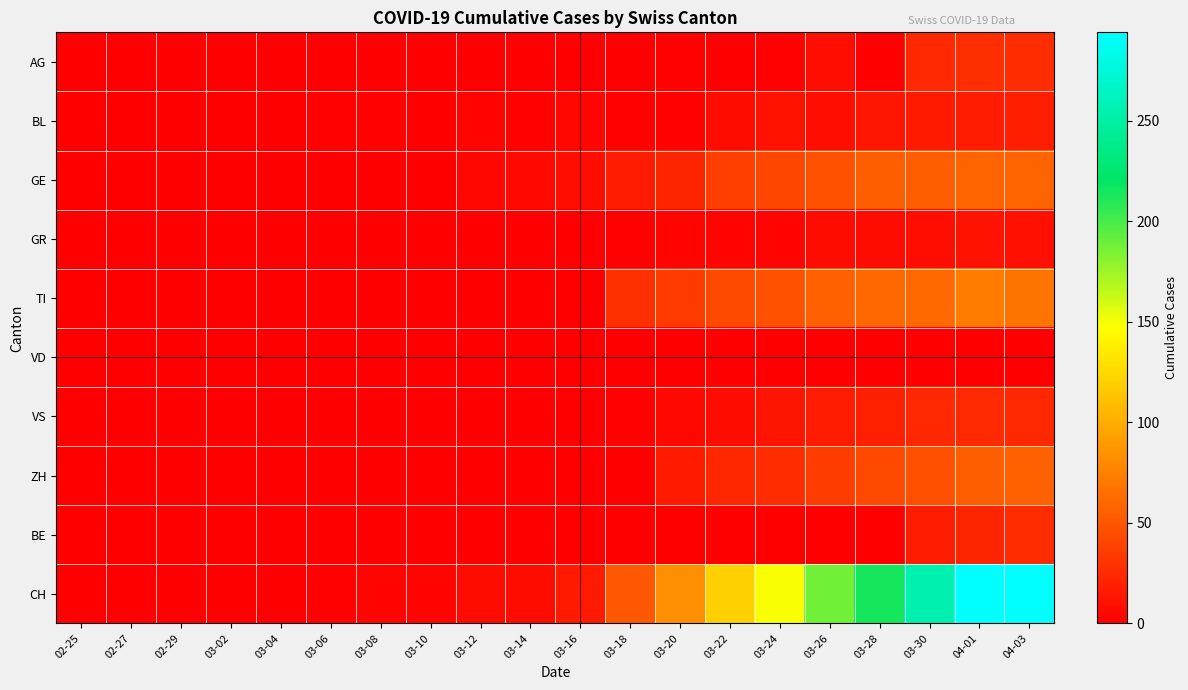

Which has a higher value, 03-04 or 03-22?

03-04